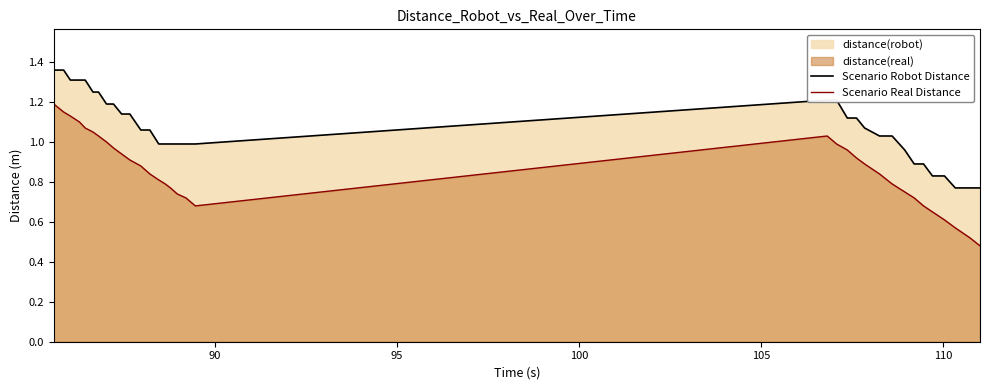

Which series has the widest spread of values?

Scenario Real Distance